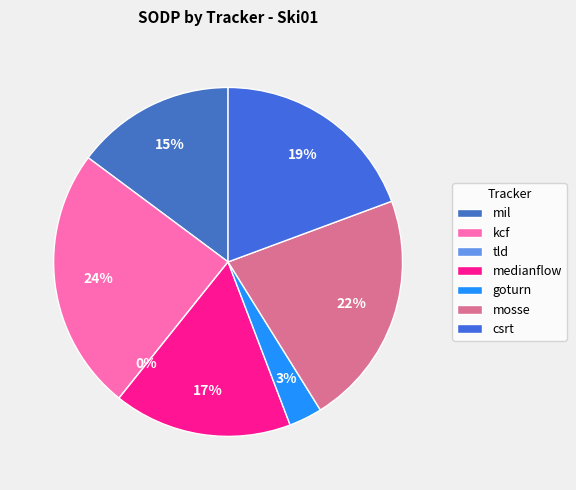

Does goturn represent more than half of the total?

No